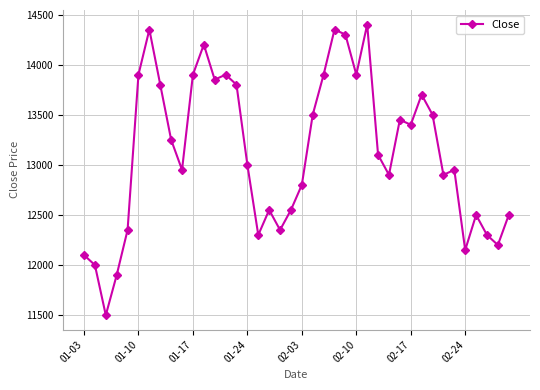

How many lines are shown in the chart?

1